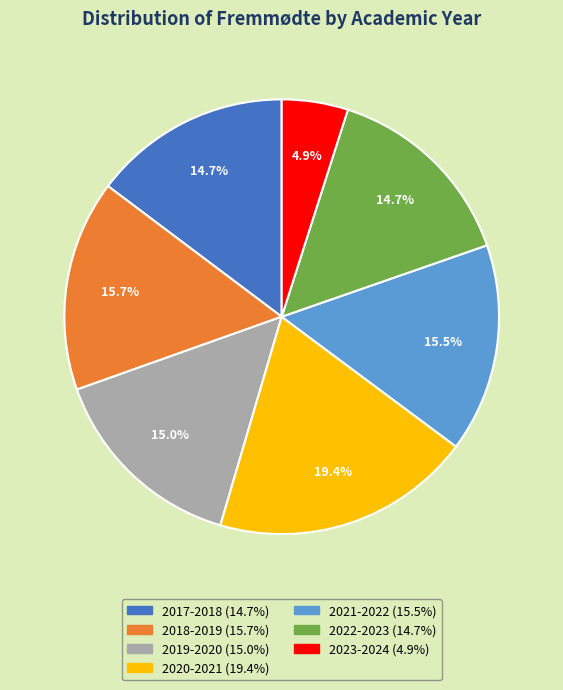

How many segments does this pie chart have?

7